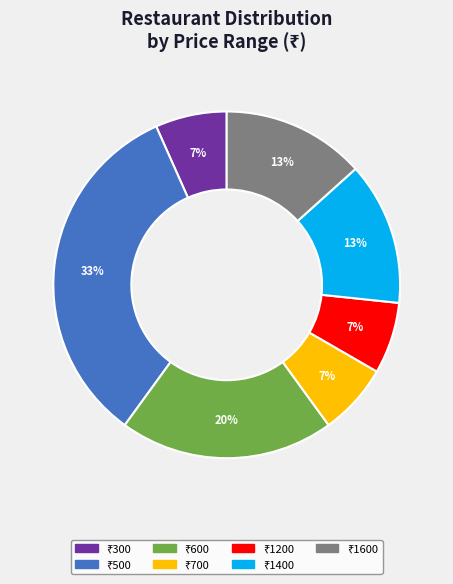

Is there any slice that represents more than half of the pie?

No